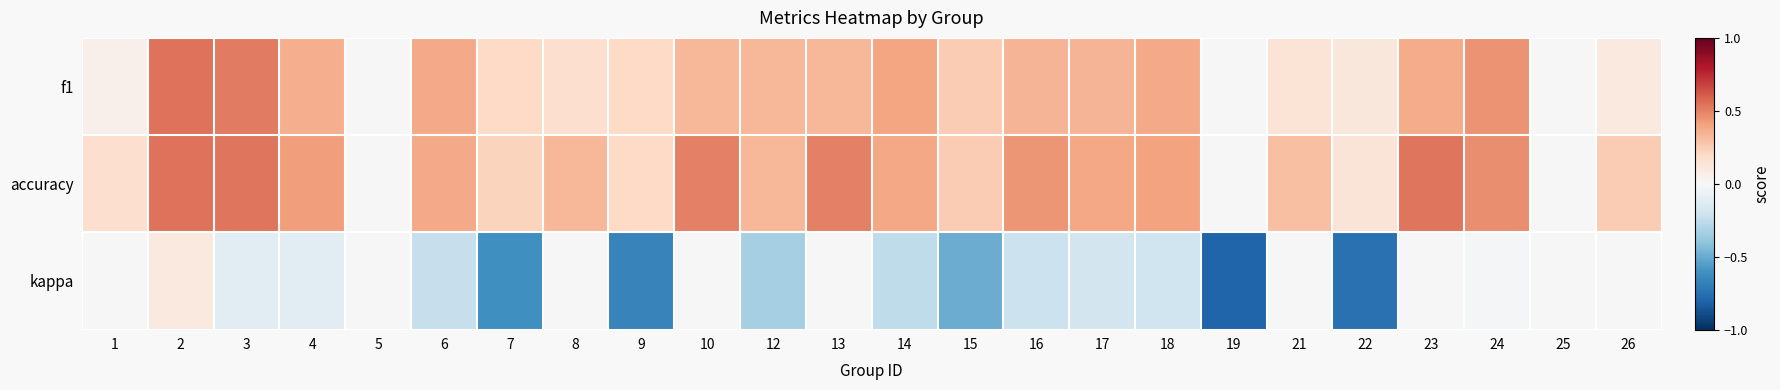

Between 7 and 22, which series saw the biggest shift?

kappa